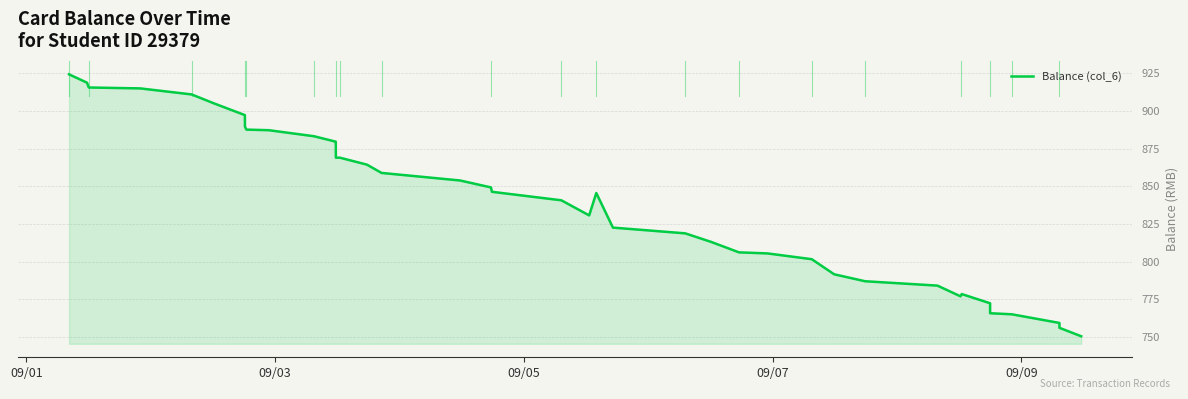

Reading left to right, extract all data points from this chart.

924.2	918.7	915.5	914.9	910.9	904.8	897.2	889.6	887.6	887.2	883.2	879.6	878.6	869.0	869.0	864.4	858.9	853.9	849.2	846.4	840.7	830.7	845.5	822.6	818.8	813.2	806.2	805.5	801.7	791.7	787.1	784.2	777.1	778.6	772.5	765.9	765.2	759.5	756.2	750.6